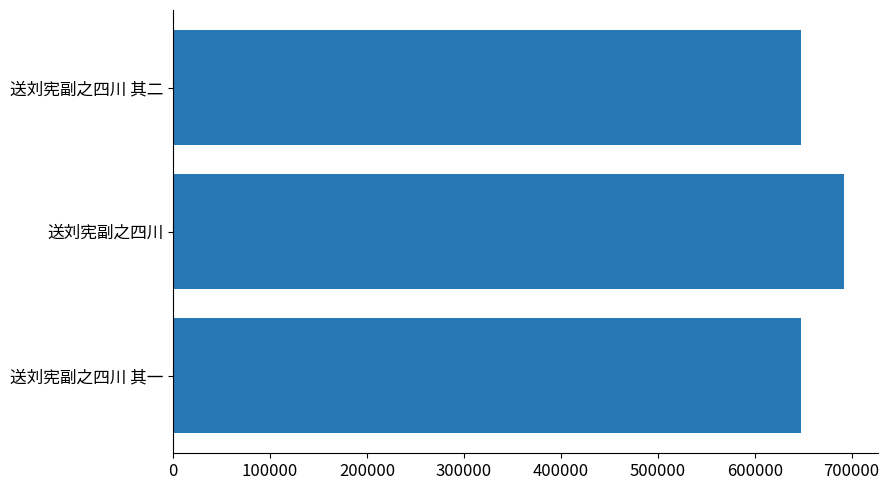

How many data points does each series have?

3